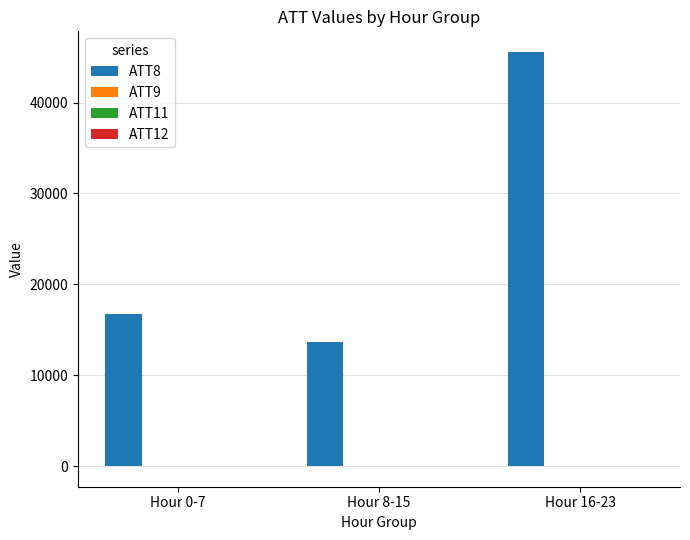

Which series has the largest total across all categories?

ATT8